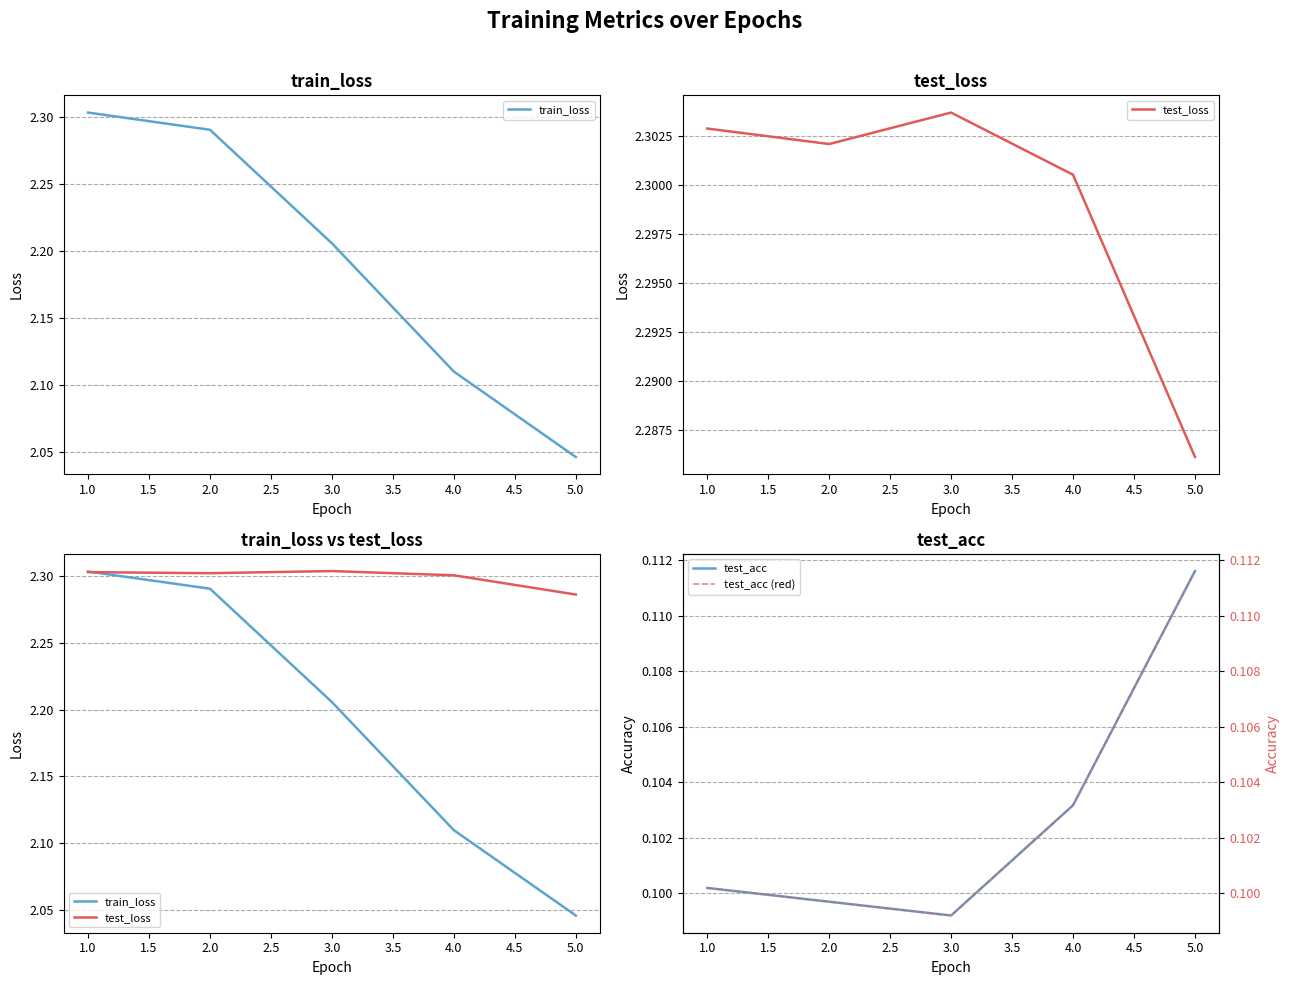

What is the total value across all series at 5.0?

4.6